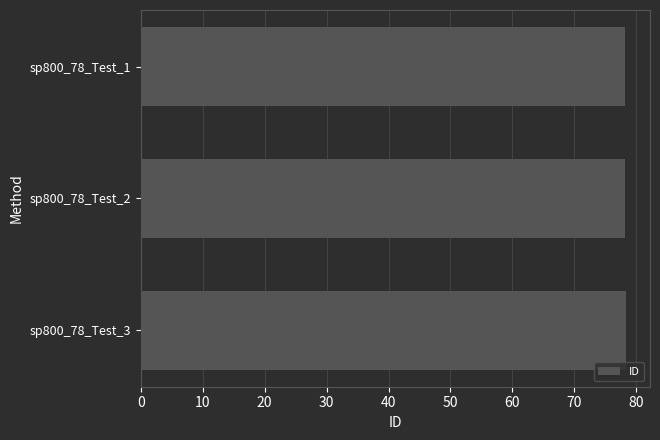

Approximately how many times larger is the value at sp800_78_Test_2 compared to sp800_78_Test_3?

1.0